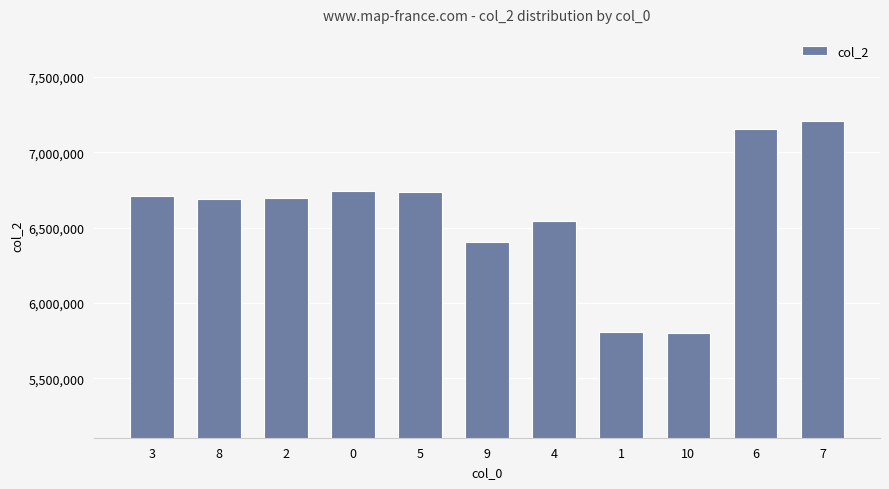

Which category has the highest value across all series?

7